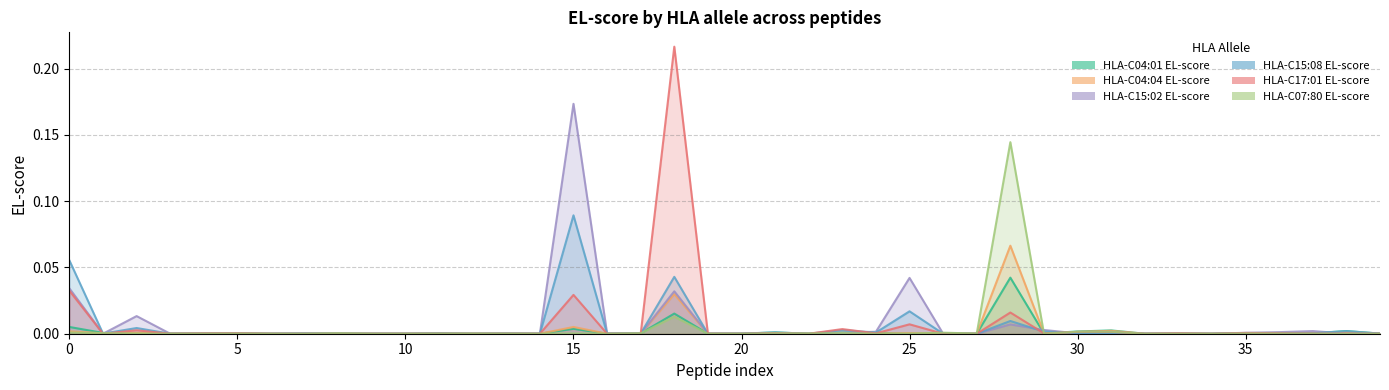

Is it true that HLA-C15:02 EL-score equals 0.0 at 5?

False